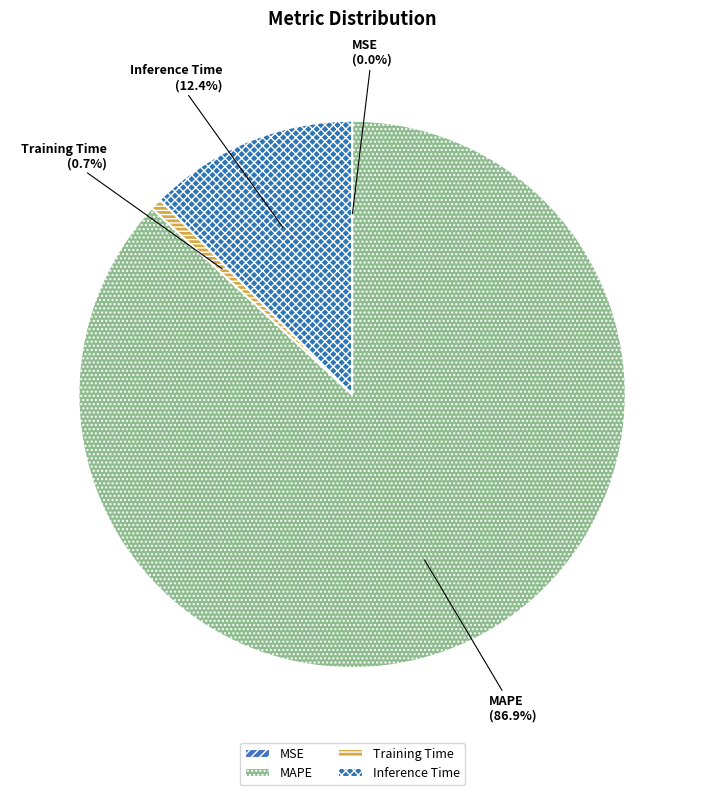

To the nearest percent, what is the difference between the largest and smallest slice percentages?

87%